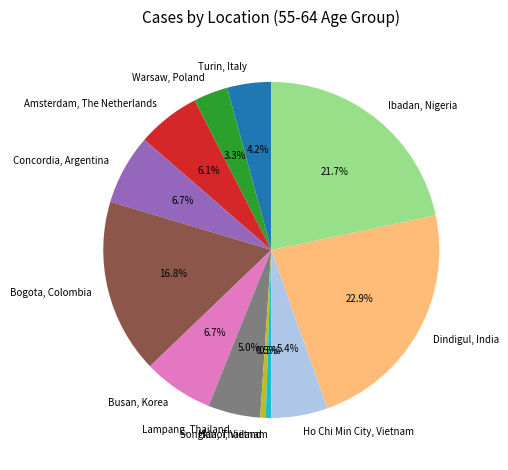

Which has a higher value, Ho Chi Min City, Vietnam or Ibadan, Nigeria?

Ibadan, Nigeria